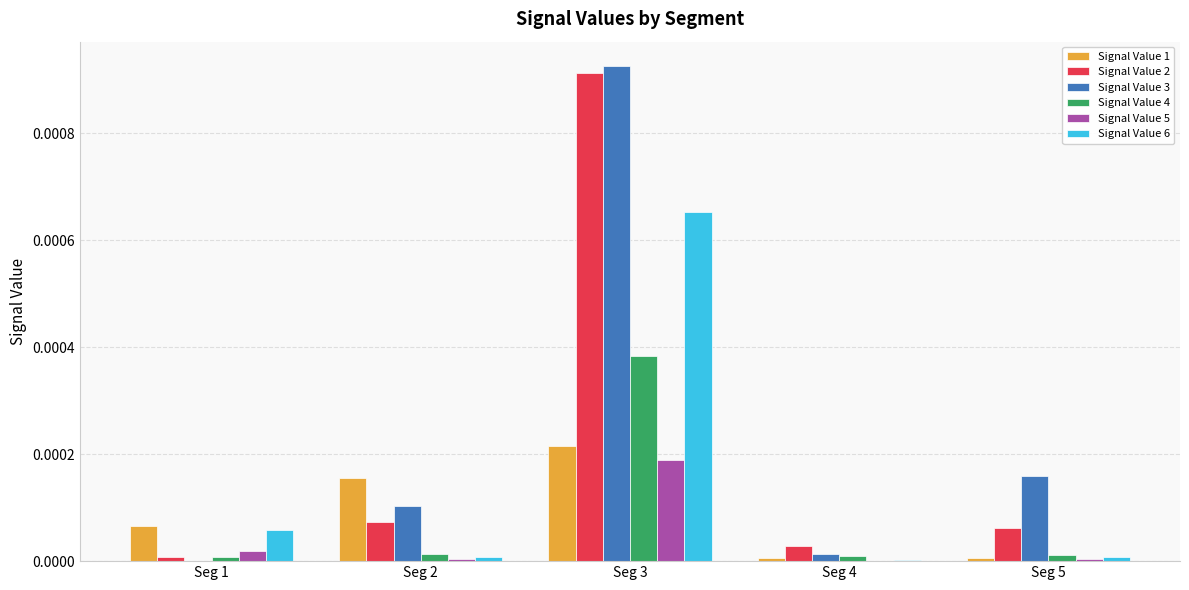

Is it true that Signal Value 4 equals 0.0 at Seg 5?

True